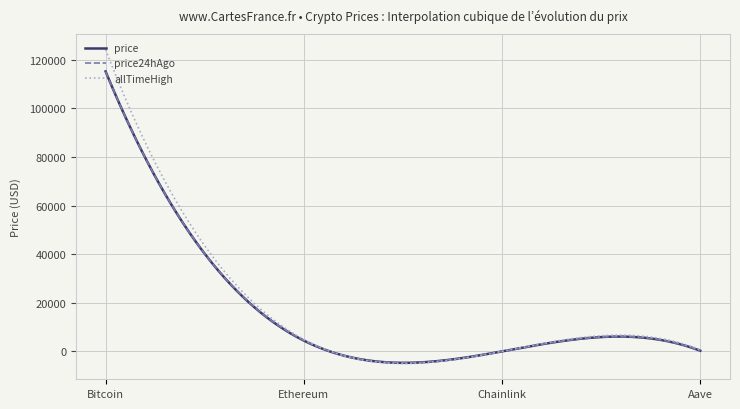

What is the minimum value shown in the chart?

-4988.6